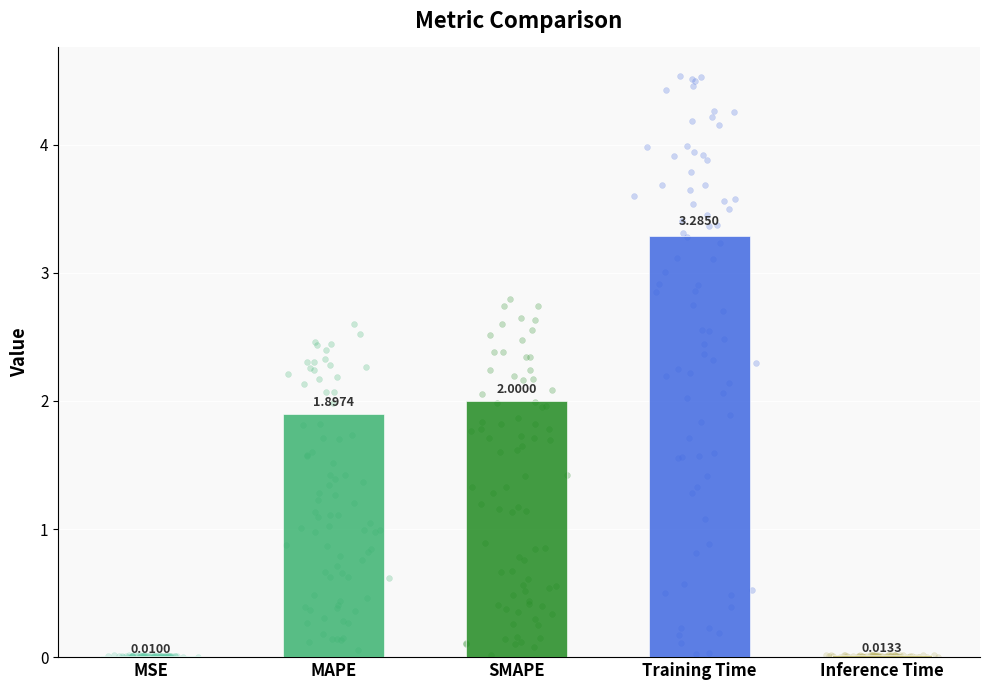

What is the change in value from MAPE to Training Time?

+1.4